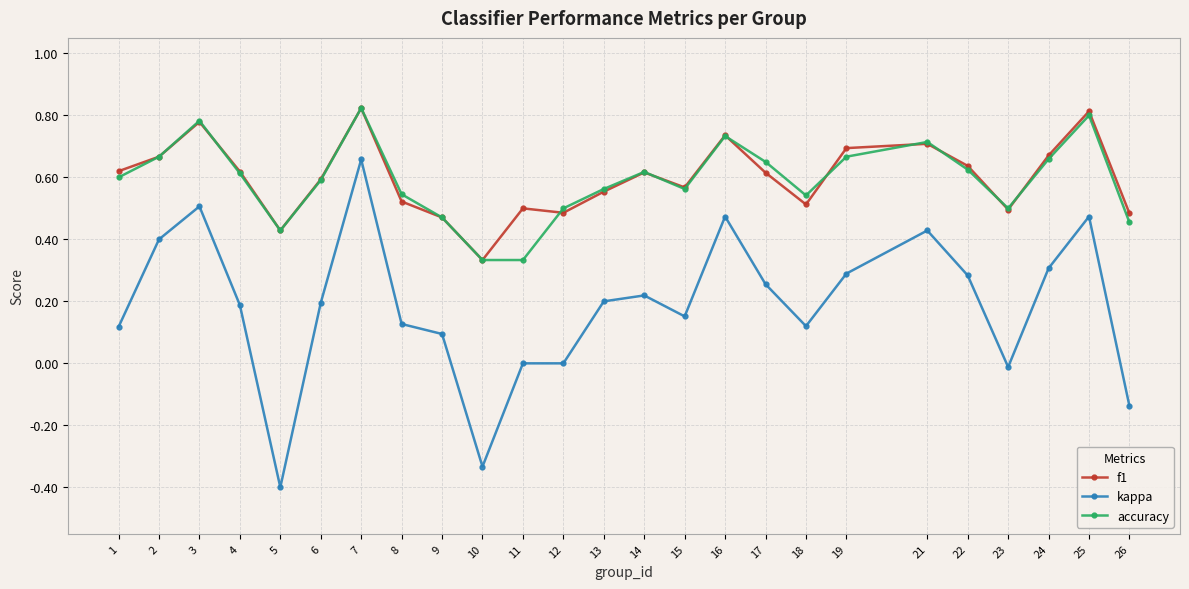

Is this an area chart (filled region under the line)?

No